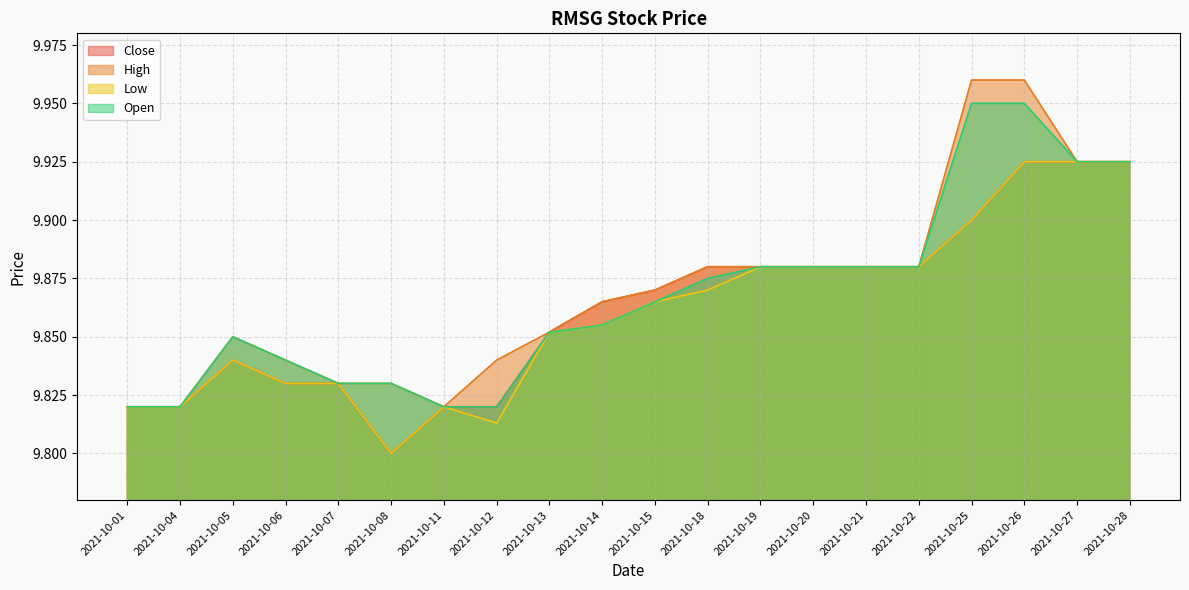

What is the difference between the Low values at 2021-10-12 and 2021-10-26?

0.1